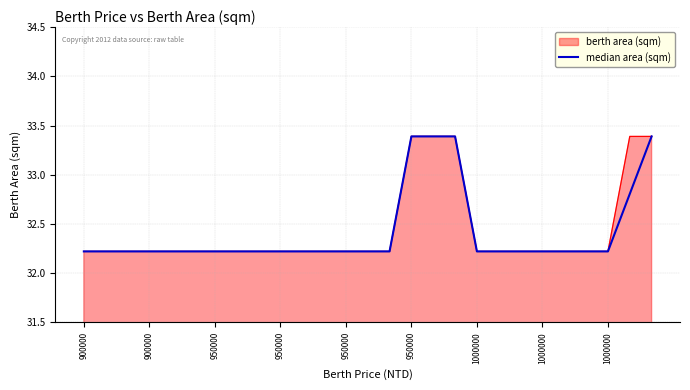

What is the greatest value displayed?

33.4